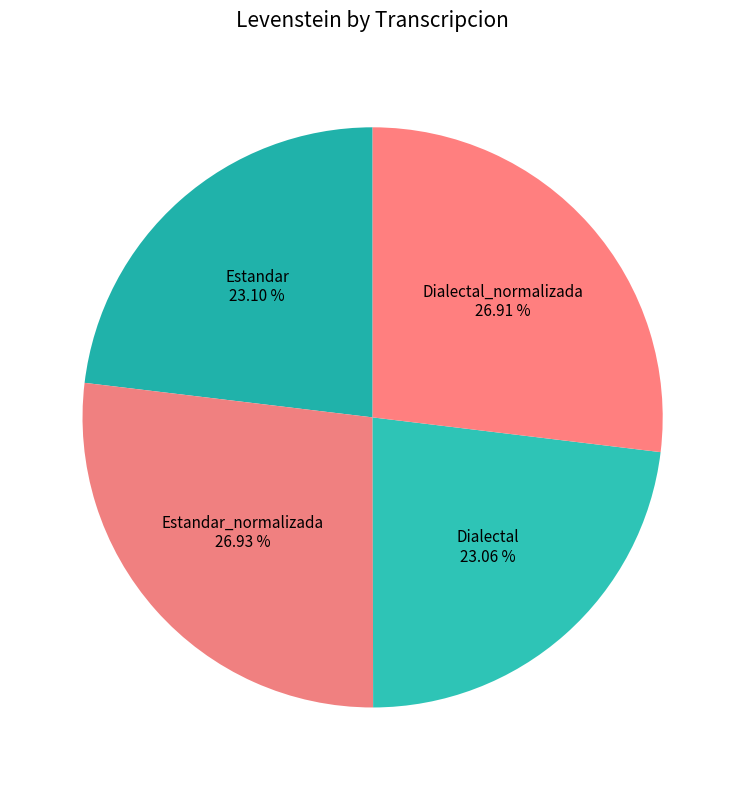

Does Estandar account for over 50% of the chart?

No